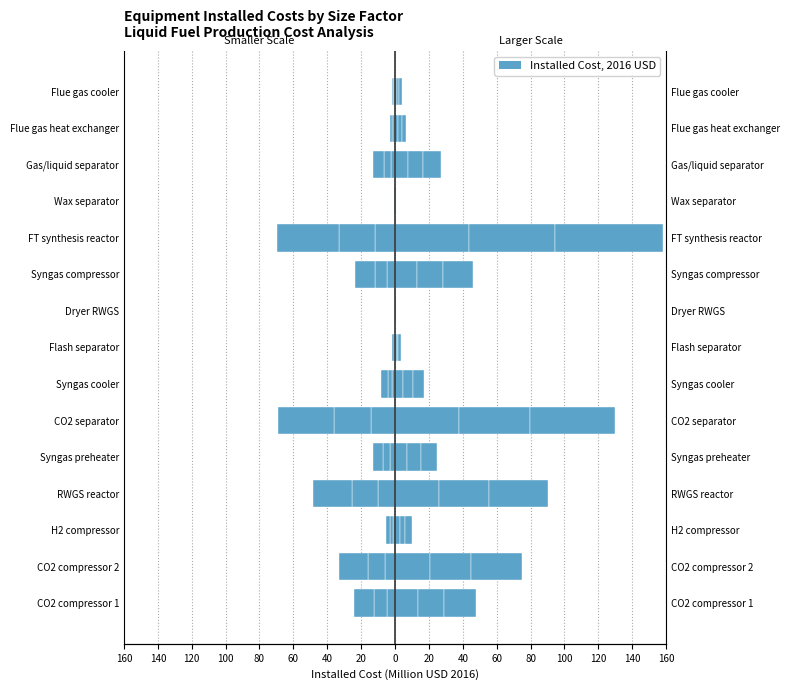

Are the bars horizontal?

Yes